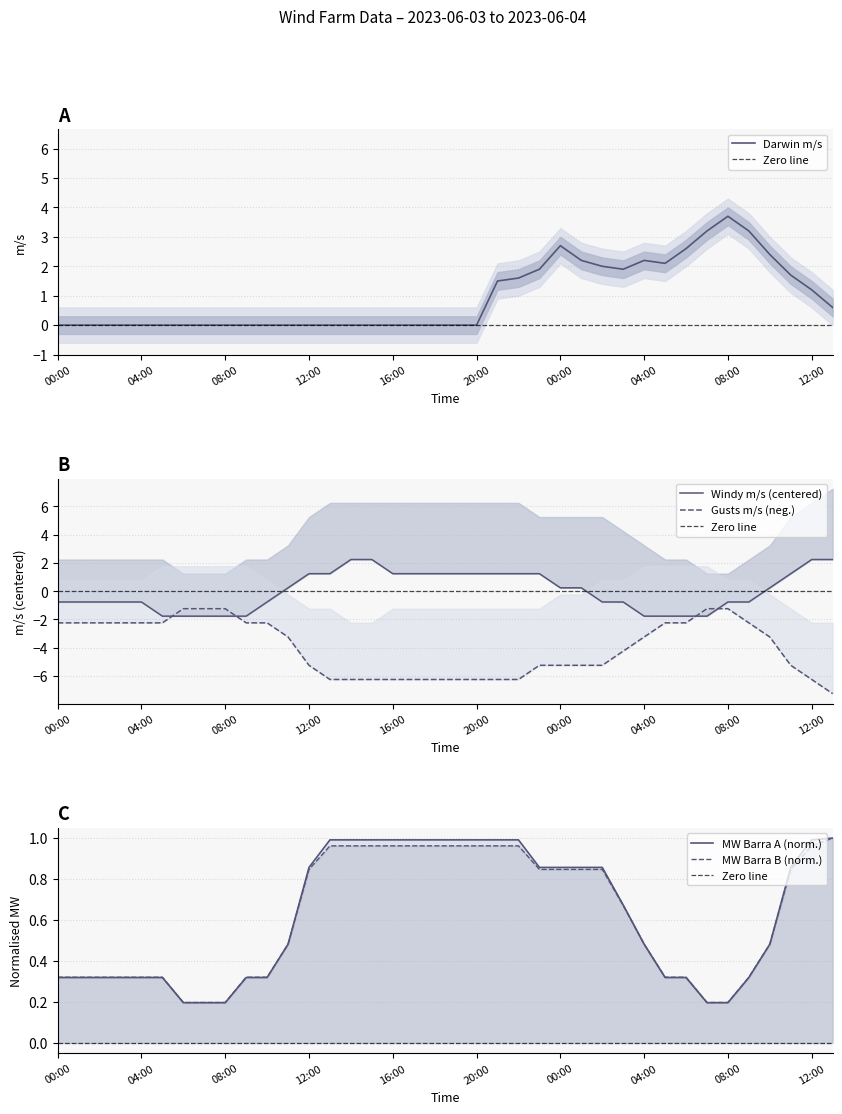

Does the chart display data point markers on the line(s)?

No